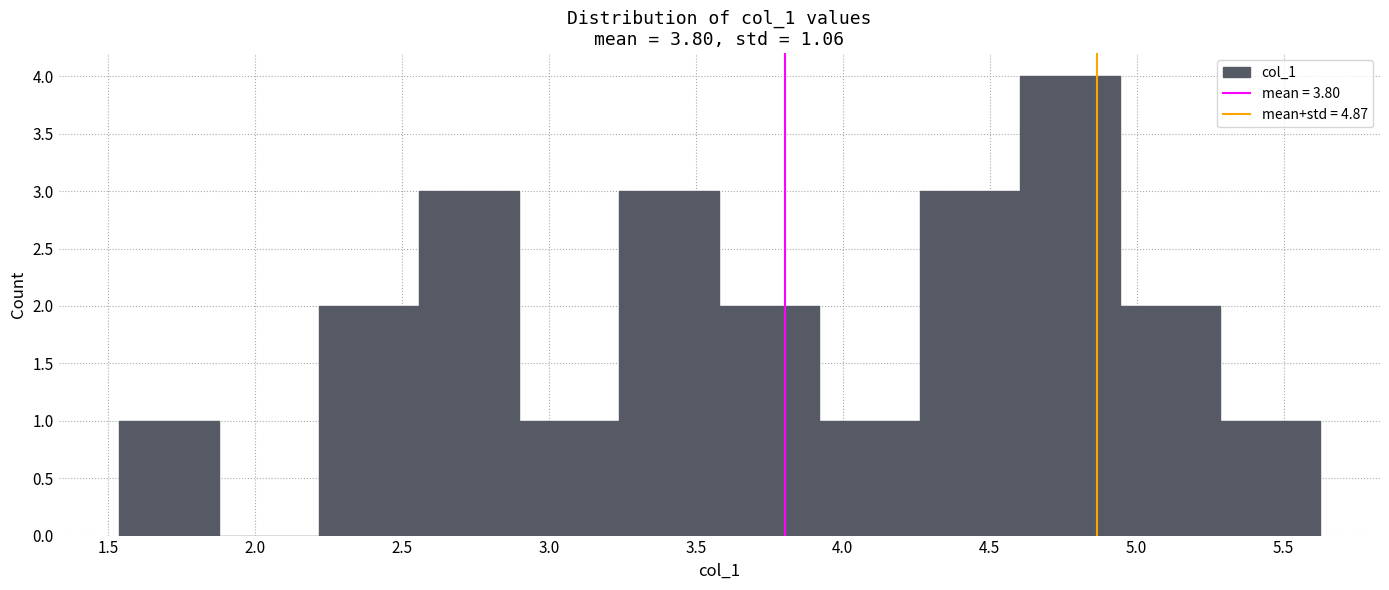

Over which range of the x-axis is the bar tallest?

4.60 to 4.95